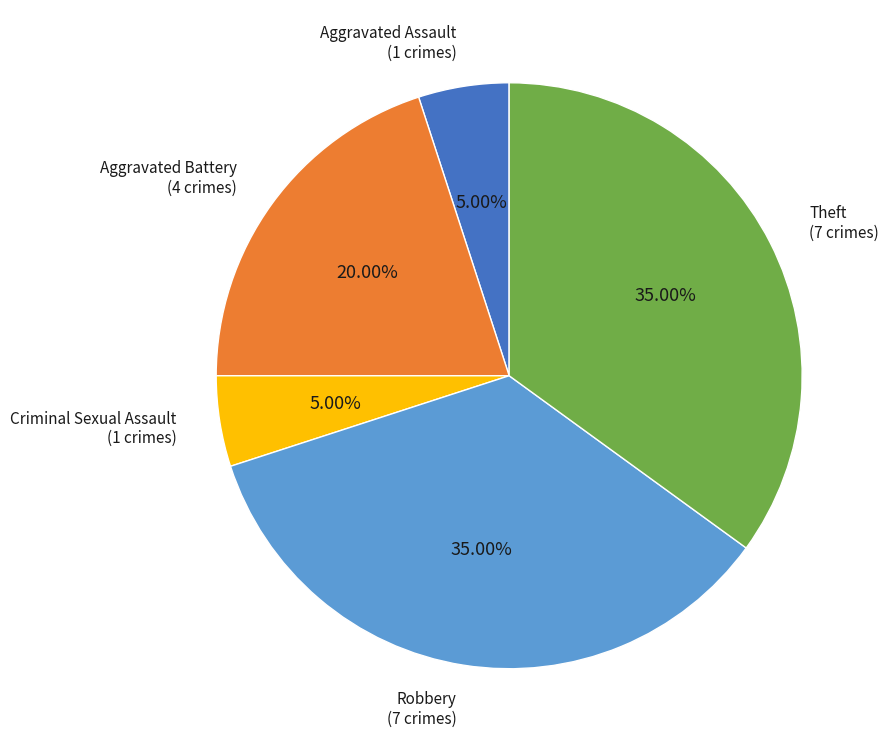

Is there any slice that represents more than half of the pie?

No